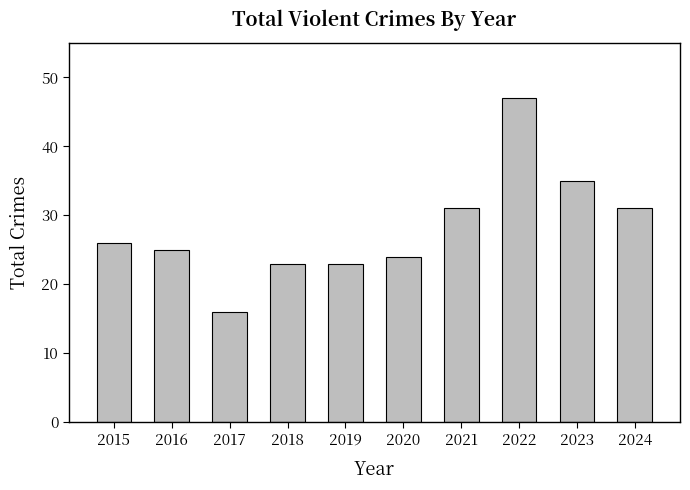

What is the change in value from 2020 to 2021?

+7